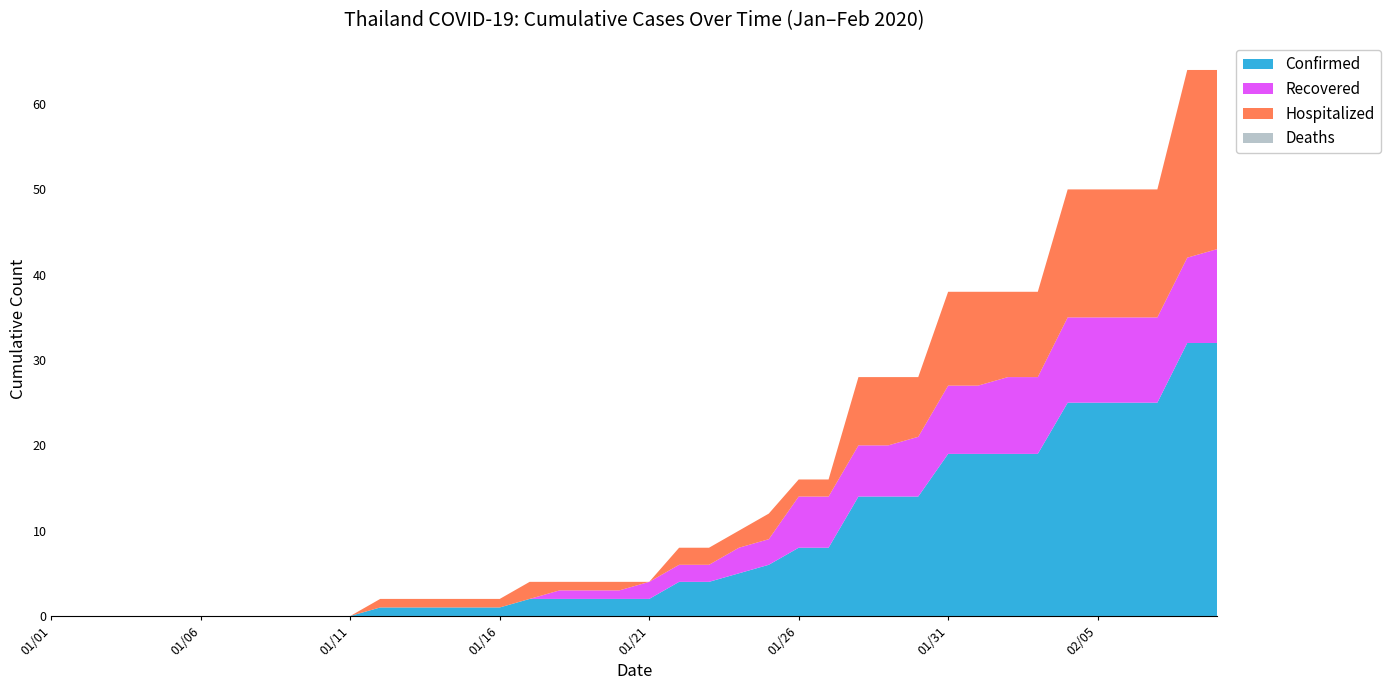

Reading right to left, transcribe all the data shown in this chart.

Confirmed: 02/09=32	02/08=32	02/07=25	02/06=25	02/05=25	02/04=25	02/03=19	02/02=19	02/01=19	01/31=19	01/30=14	01/29=14	01/28=14	01/27=8	01/26=8	01/25=6	01/24=5	01/23=4	01/22=4	01/21=2	01/20=2	01/19=2	01/18=2	01/17=2	01/16=1	01/15=1	01/14=1	01/13=1	01/12=1	01/11=0	01/10=0	01/09=0	01/08=0	01/07=0	01/06=0	01/05=0	01/04=0	01/03=0	01/02=0	01/01=0
Recovered: 02/09=11	02/08=10	02/07=10	02/06=10	02/05=10	02/04=10	02/03=9	02/02=9	02/01=8	01/31=8	01/30=7	01/29=6	01/28=6	01/27=6	01/26=6	01/25=3	01/24=3	01/23=2	01/22=2	01/21=2	01/20=1	01/19=1	01/18=1	01/17=0	01/16=0	01/15=0	01/14=0	01/13=0	01/12=0	01/11=0	01/10=0	01/09=0	01/08=0	01/07=0	01/06=0	01/05=0	01/04=0	01/03=0	01/02=0	01/01=0
Hospitalized: 02/09=21	02/08=22	02/07=15	02/06=15	02/05=15	02/04=15	02/03=10	02/02=10	02/01=11	01/31=11	01/30=7	01/29=8	01/28=8	01/27=2	01/26=2	01/25=3	01/24=2	01/23=2	01/22=2	01/21=0	01/20=1	01/19=1	01/18=1	01/17=2	01/16=1	01/15=1	01/14=1	01/13=1	01/12=1	01/11=0	01/10=0	01/09=0	01/08=0	01/07=0	01/06=0	01/05=0	01/04=0	01/03=0	01/02=0	01/01=0
Deaths: 02/09=0	02/08=0	02/07=0	02/06=0	02/05=0	02/04=0	02/03=0	02/02=0	02/01=0	01/31=0	01/30=0	01/29=0	01/28=0	01/27=0	01/26=0	01/25=0	01/24=0	01/23=0	01/22=0	01/21=0	01/20=0	01/19=0	01/18=0	01/17=0	01/16=0	01/15=0	01/14=0	01/13=0	01/12=0	01/11=0	01/10=0	01/09=0	01/08=0	01/07=0	01/06=0	01/05=0	01/04=0	01/03=0	01/02=0	01/01=0